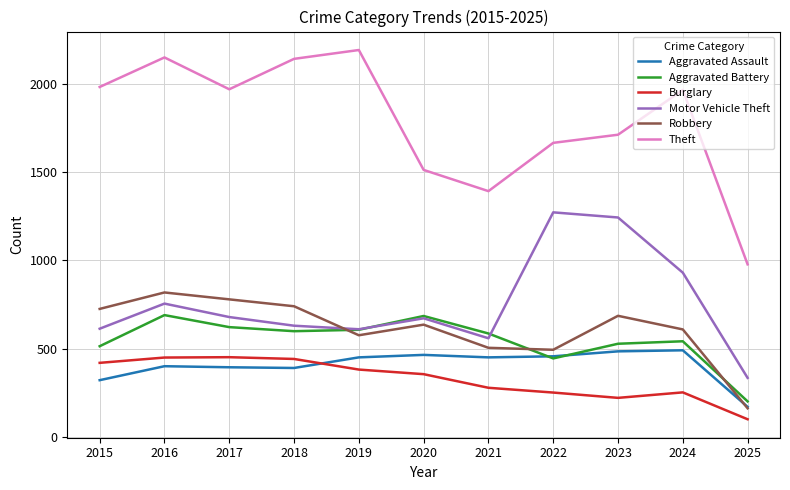

What are all the series names shown in the legend?

Aggravated Assault, Aggravated Battery, Burglary, Motor Vehicle Theft, Robbery, Theft